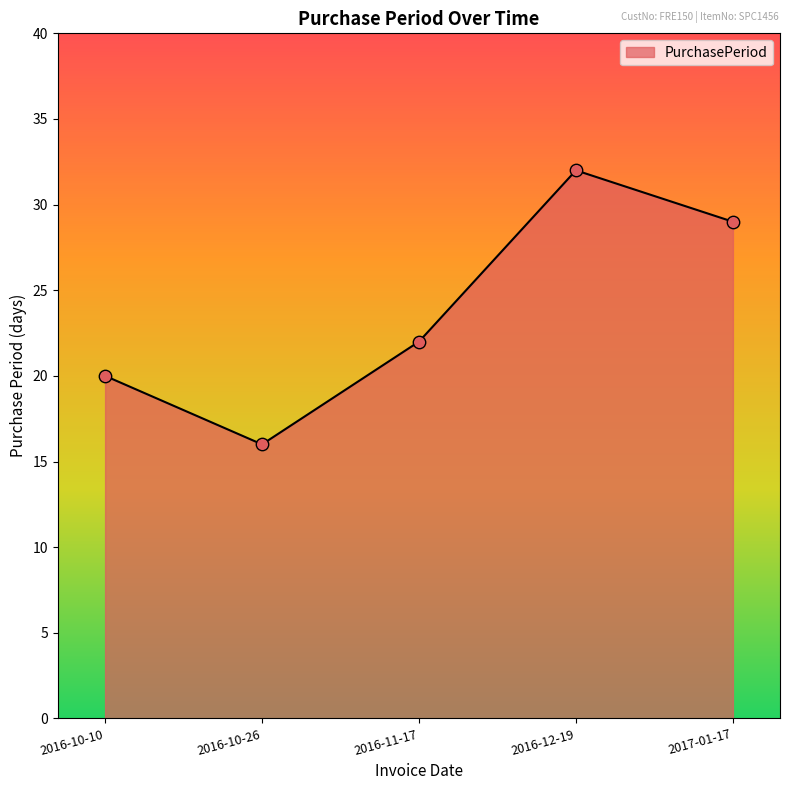

What is the change in value from 2016-11-17 to 2016-12-19?

+10